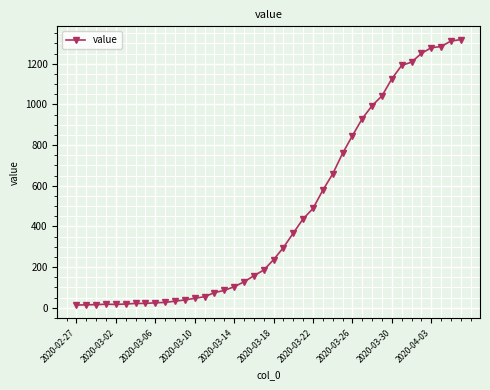

What is the difference between the maximum and minimum values?

1306